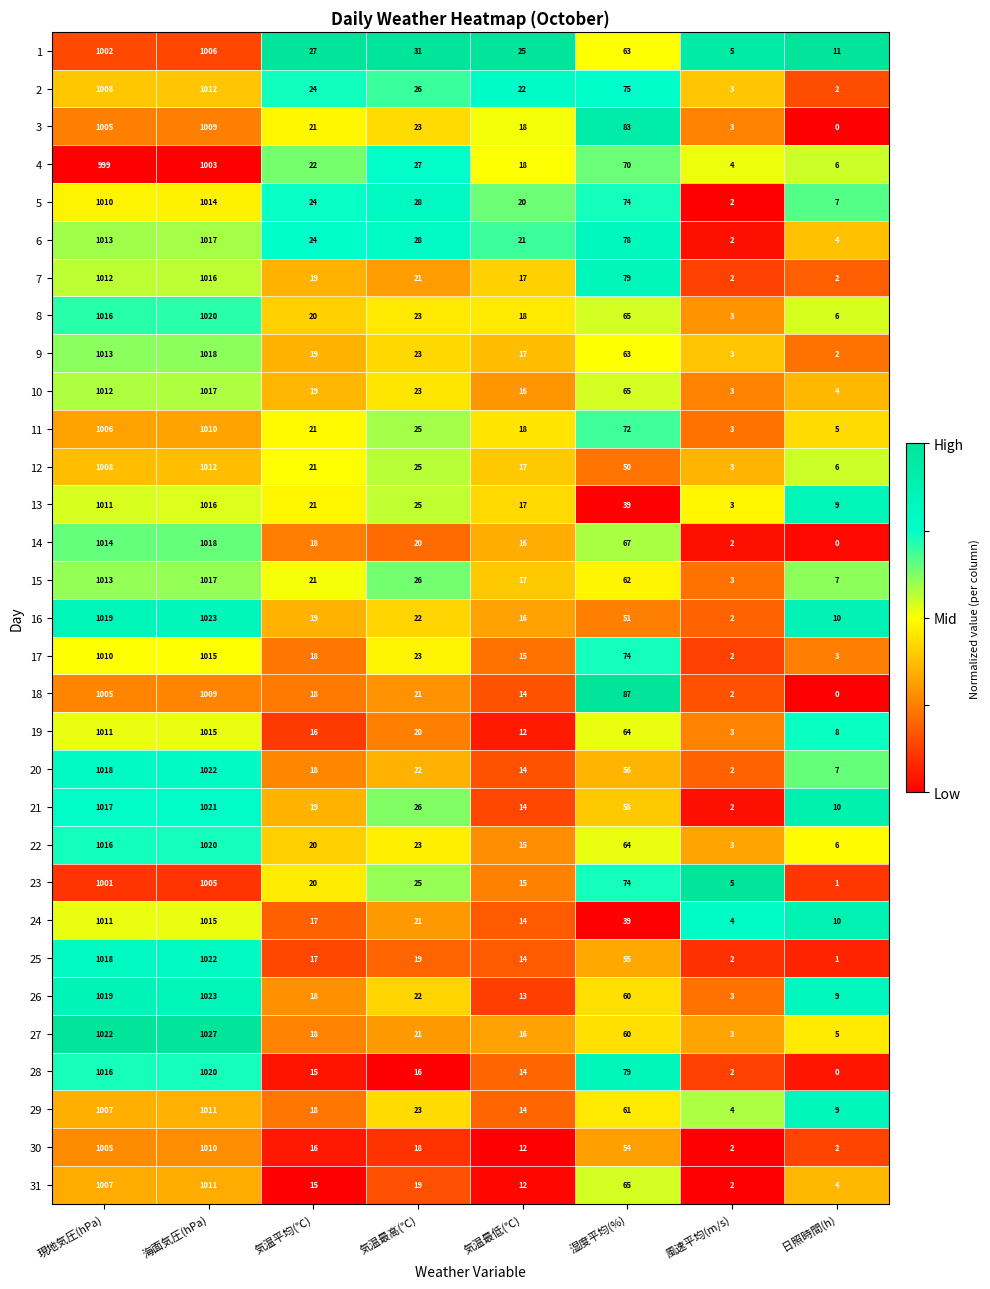

What is the difference between the second highest and minimum values in the 28 series?

1016